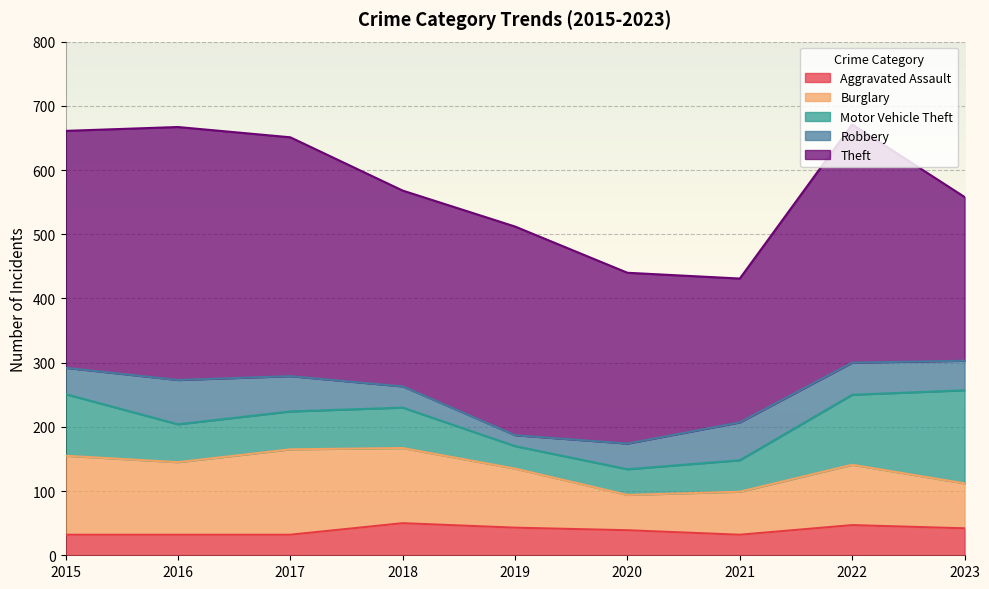

What is the difference between the maximum and minimum values in the Motor Vehicle Theft series?

110